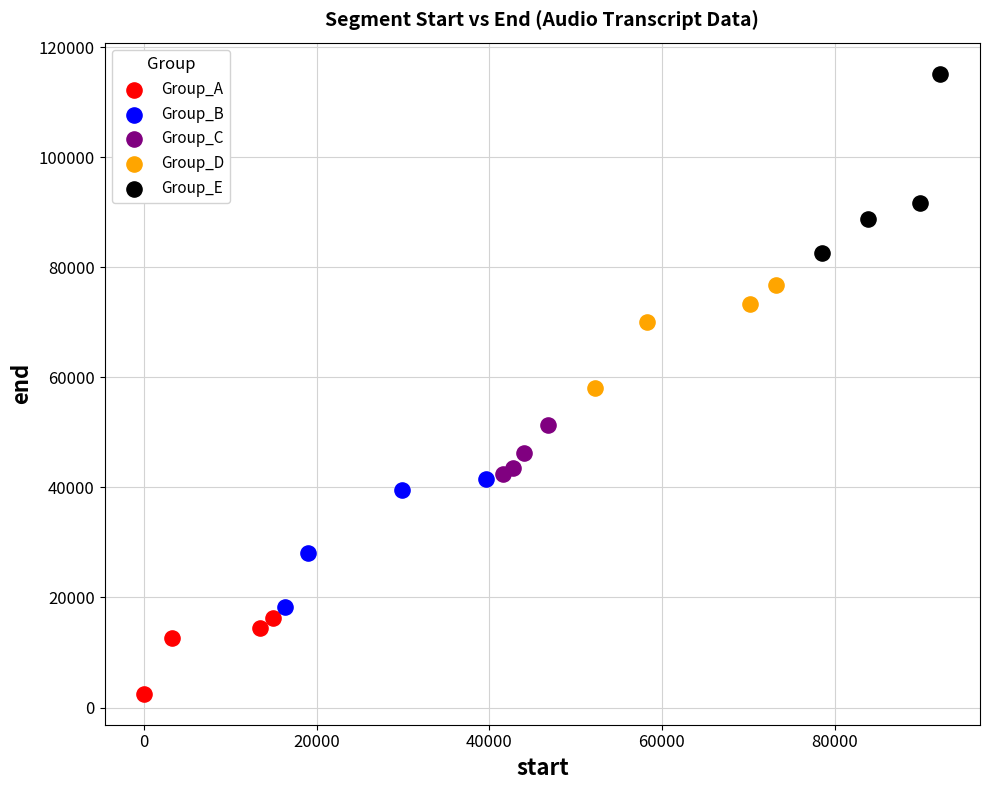

What are all the series names shown in the legend?

Group_A, Group_B, Group_C, Group_D, Group_E